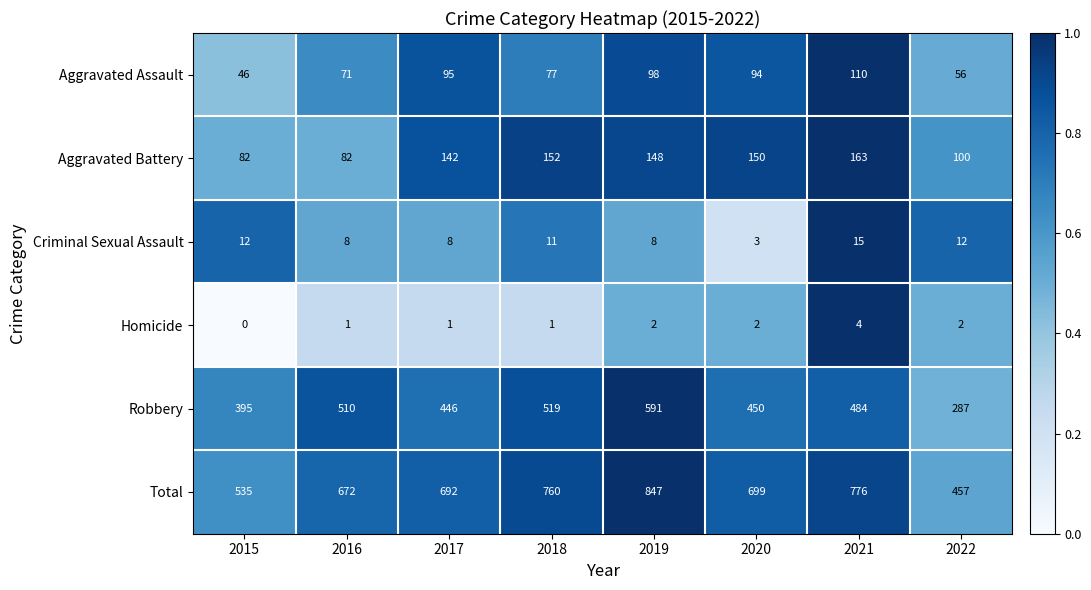

The value of Robbery at 2019 is 215. True or false?

False